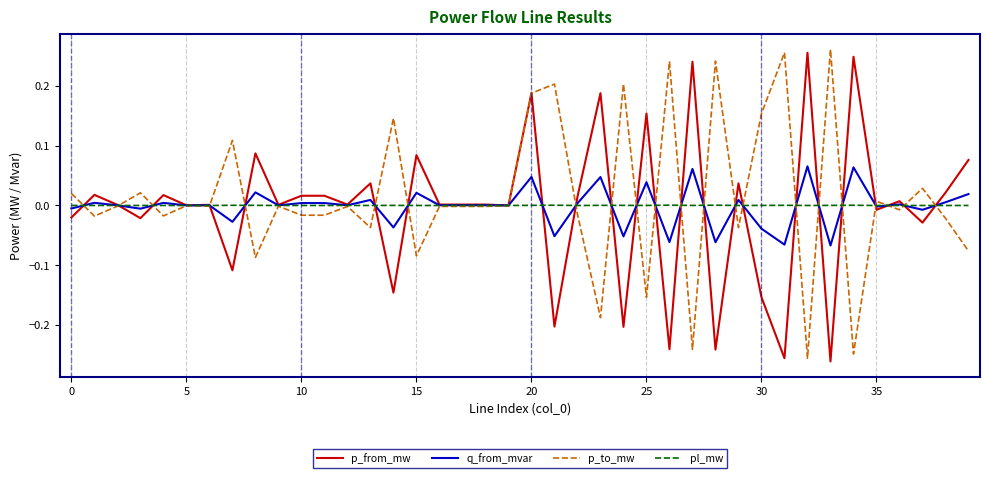

Which series has the largest total across all categories?

p_to_mw